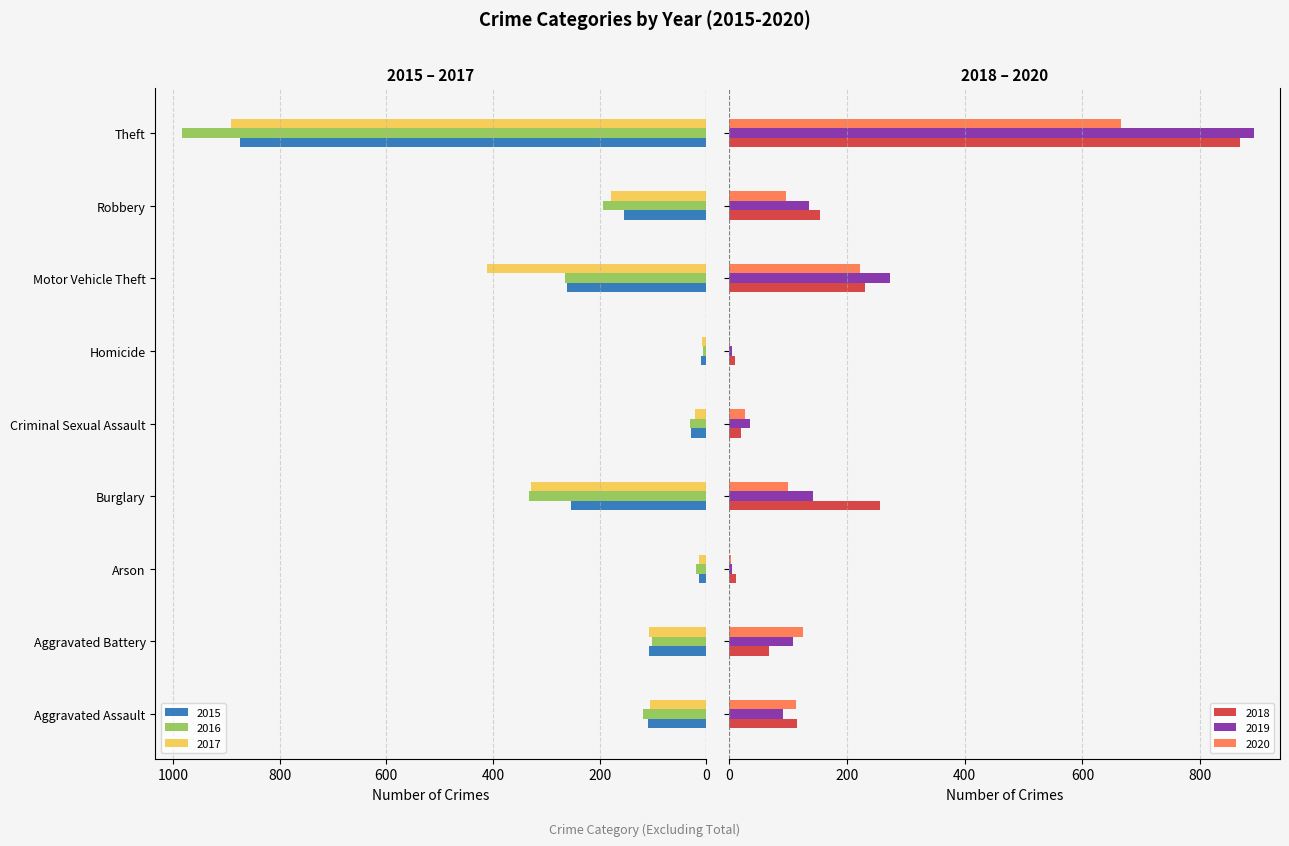

How many bars are there in total?

54